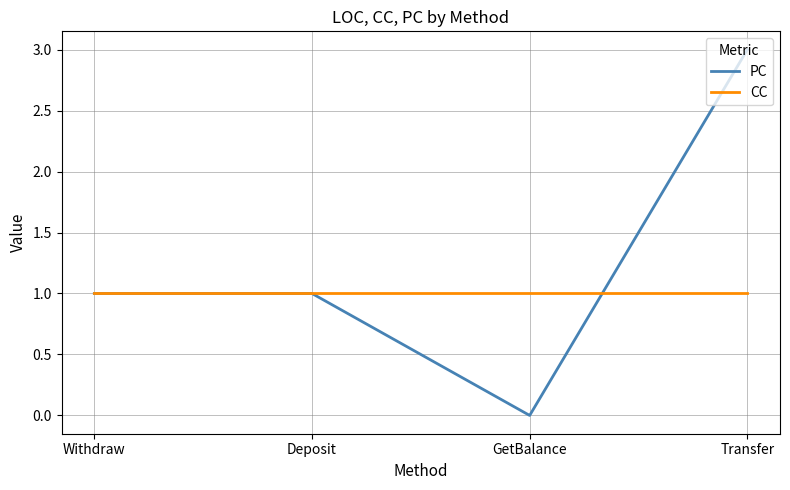

True or false: PC has more than 1 interior local peaks.

False